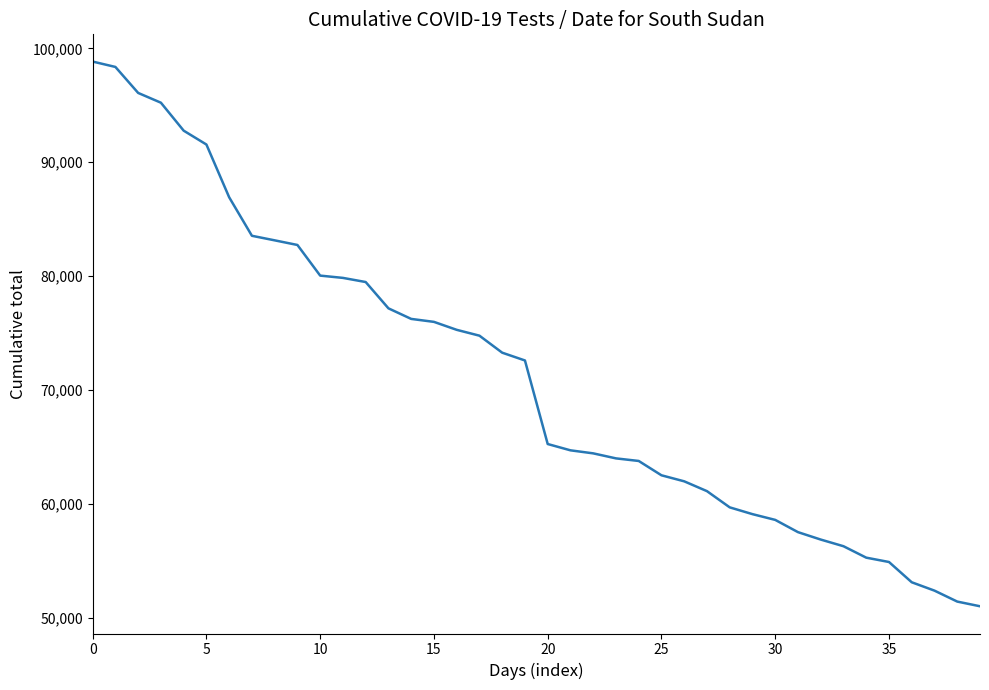

What is the greatest value displayed?

98839